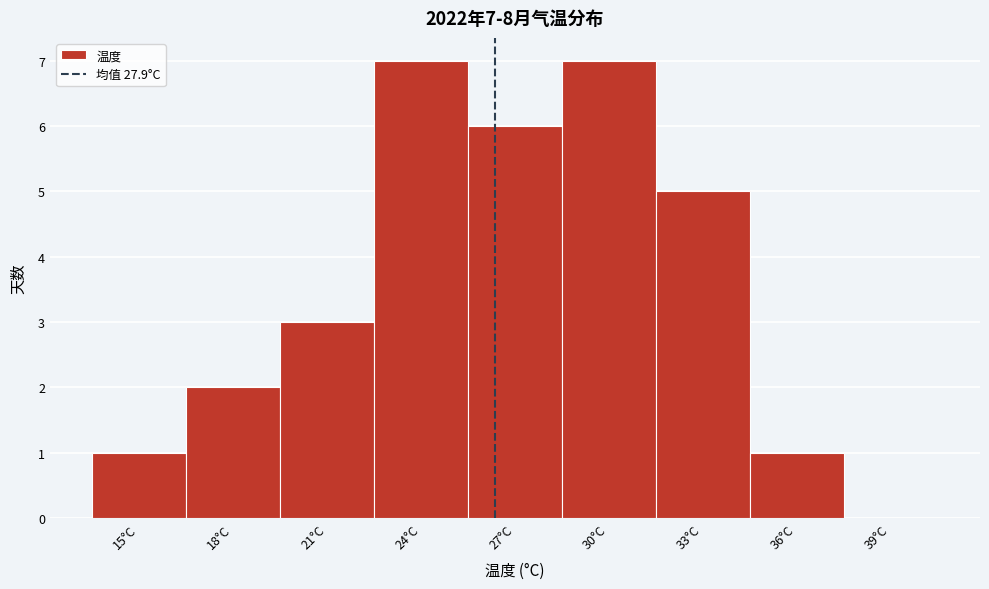

Reading left to right, what are all the values shown in this chart?

15°C=1	18°C=2	21°C=3	24°C=7	27°C=6	30°C=7	33°C=5	36°C=1	39°C=0